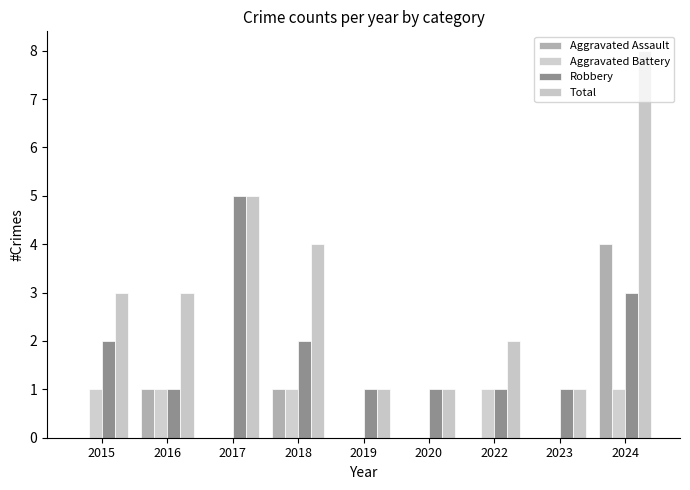

List the labels in order of Total value, smallest first.

2019, 2020, 2023, 2022, 2015, 2016, 2018, 2017, 2024